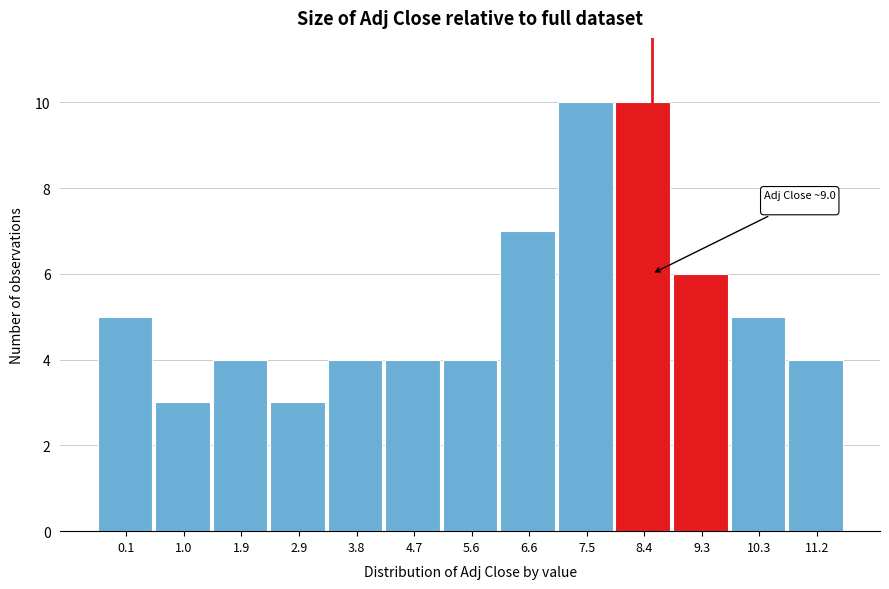

Reading left to right, list all the values displayed in this chart.

0.1=5	1.0=3	1.9=4	2.9=3	3.8=4	4.7=4	5.6=4	6.6=7	7.5=10	8.4=10	9.3=6	10.3=5	11.2=4